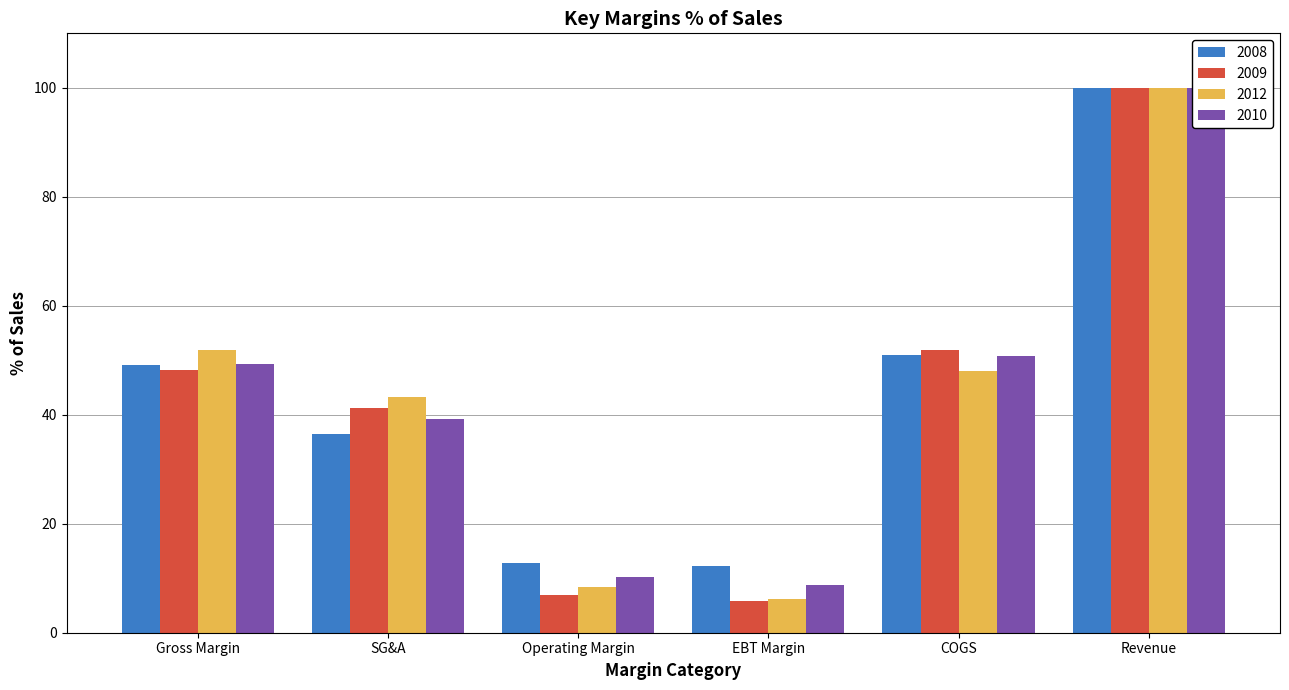

Which series has the largest range (max minus min)?

2009